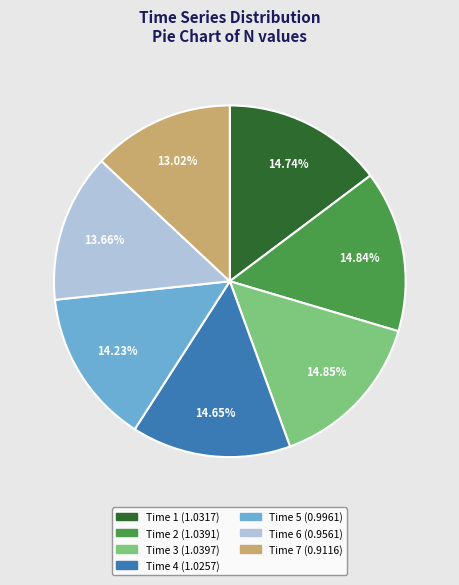

Is there a majority slice in this chart?

No